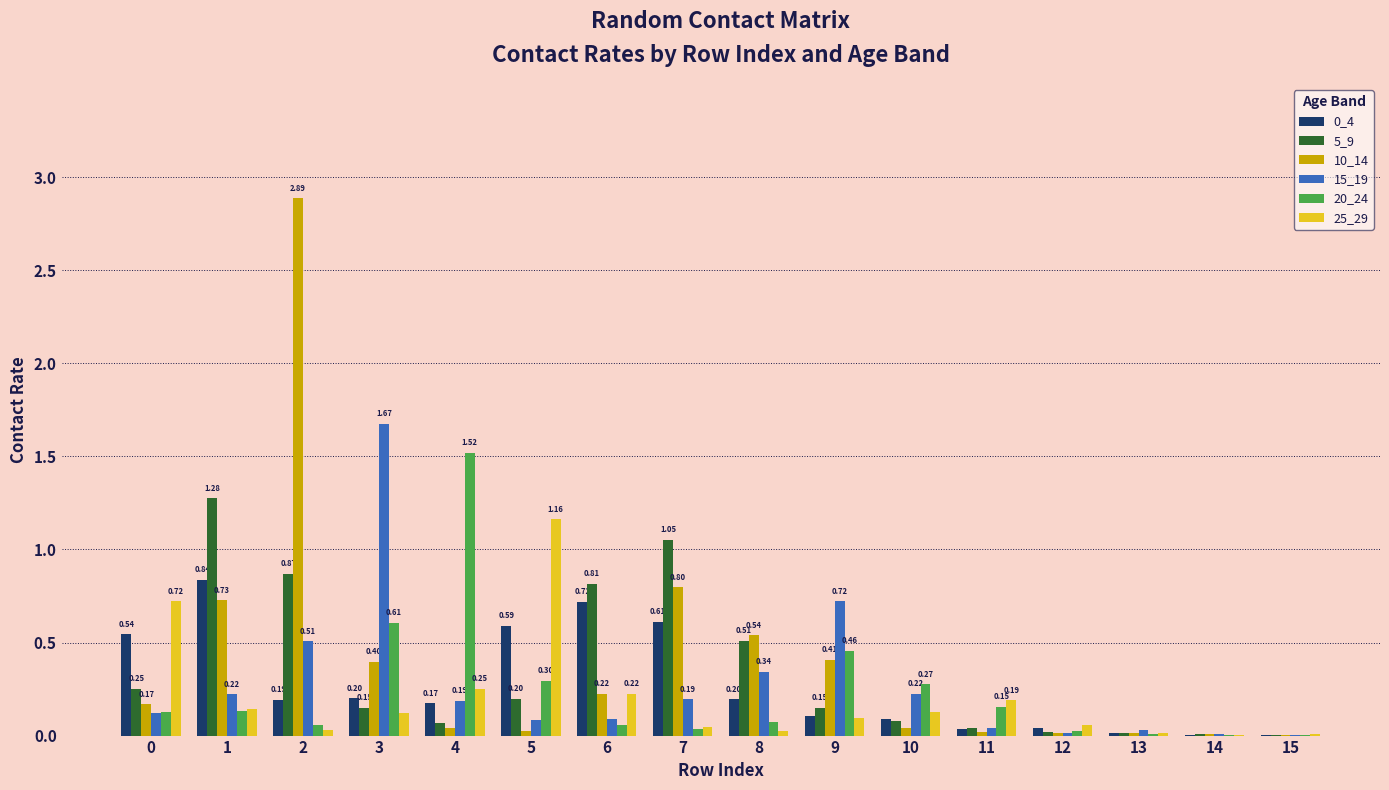

How many groups of bars are there?

16